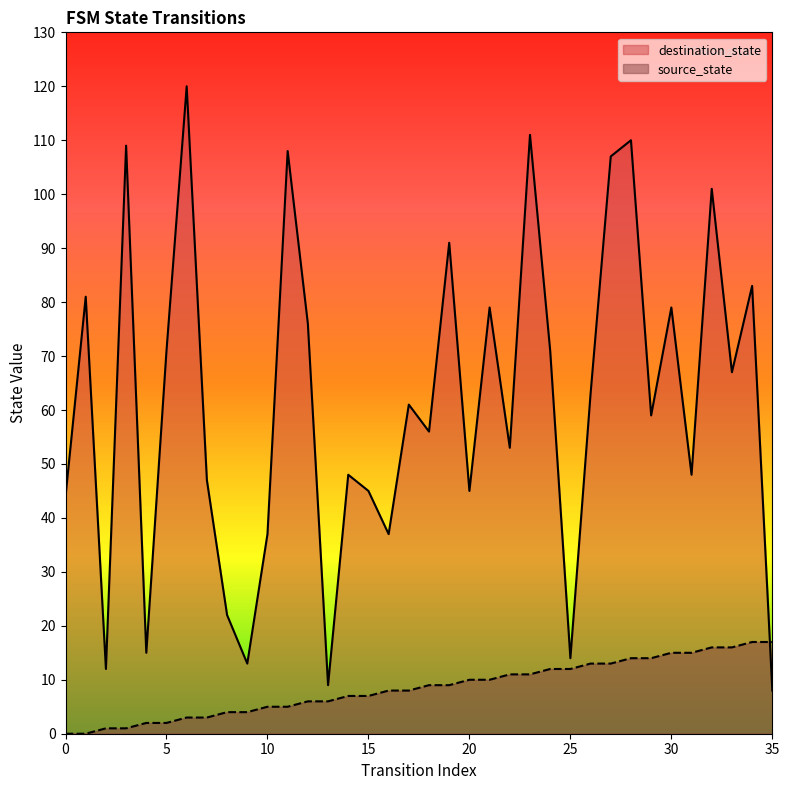

Which series has the largest total across all categories?

destination_state